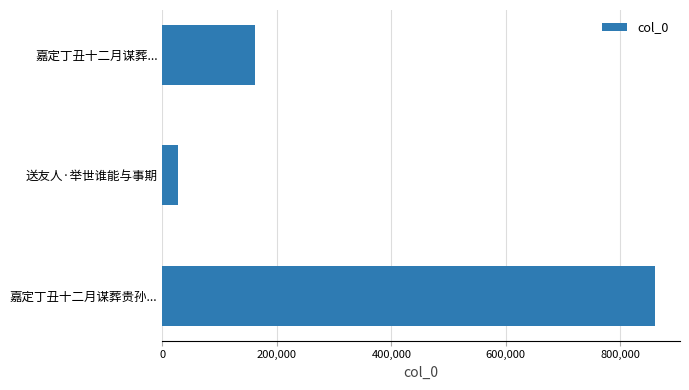

How many bars are there in total?

3